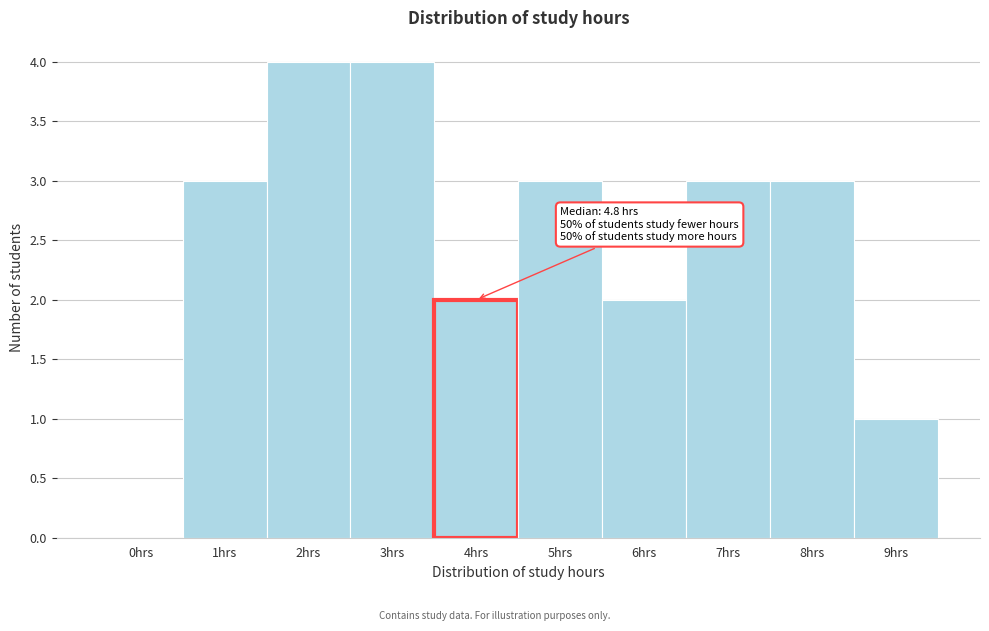

Reading left to right, what are all the values shown in this chart?

0hrs=0	1hrs=3	2hrs=4	3hrs=4	4hrs=2	5hrs=3	6hrs=2	7hrs=3	8hrs=3	9hrs=1